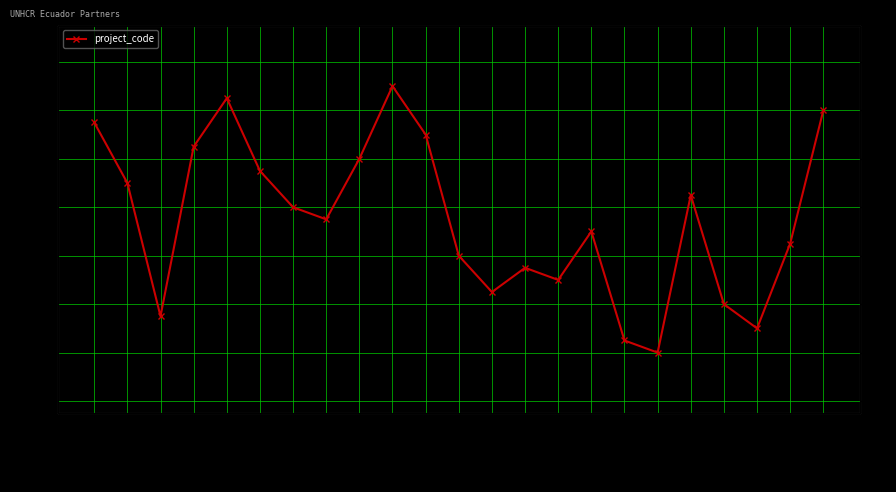

What position from the left is FMS?

14